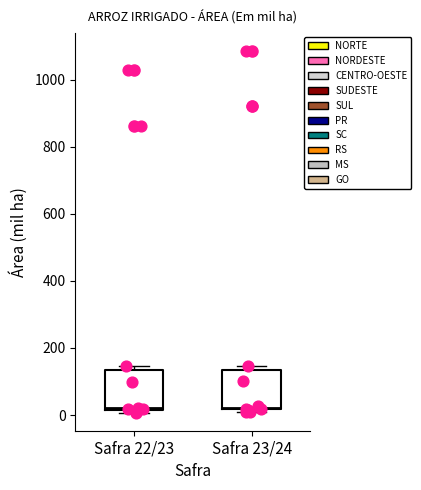

Reading left to right, transcribe this box plot: for each box, give where its median line is, the range the box spans, and where its two whiskers end, as read against the y-axis. The values are not printed on the chart, so give them approximately, as read against the axis.

Safra 22/23: median 20, box 20 to 140, whiskers 0 to 140 (just above the box's upper edge)
Safra 23/24: median 20, box 20 to 140, whiskers 0 to 140 (just above the box's upper edge)